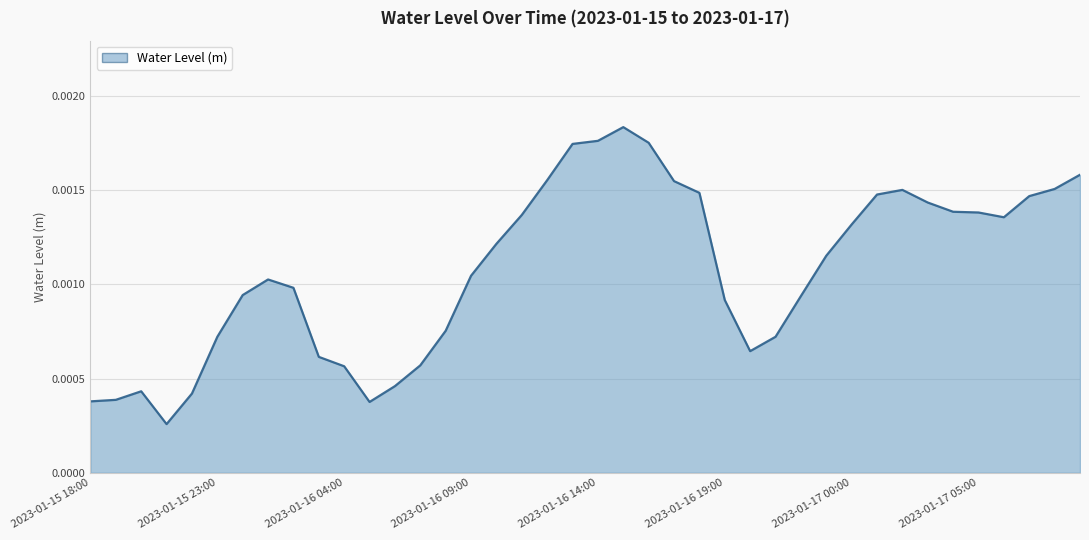

Which category has the lowest value across all series?

2023-01-15 21:00